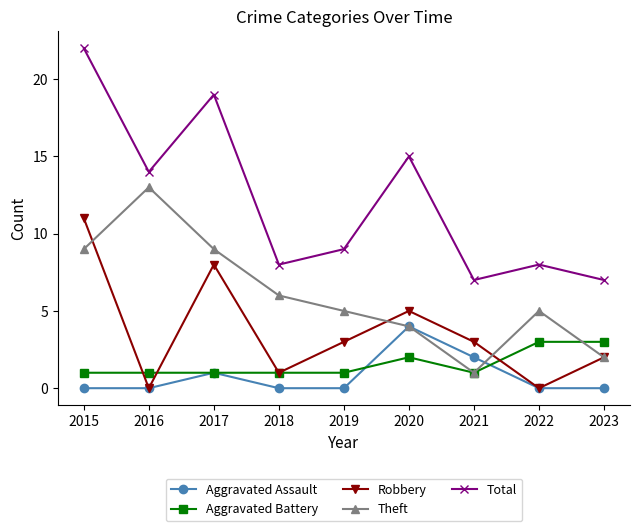

True or false: Total has a value of 2 at 2021.

False